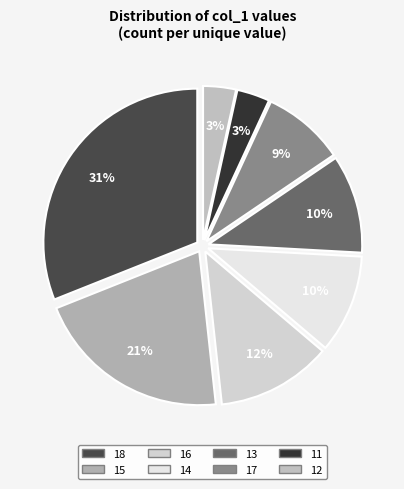

Count the number of slices in the pie.

8